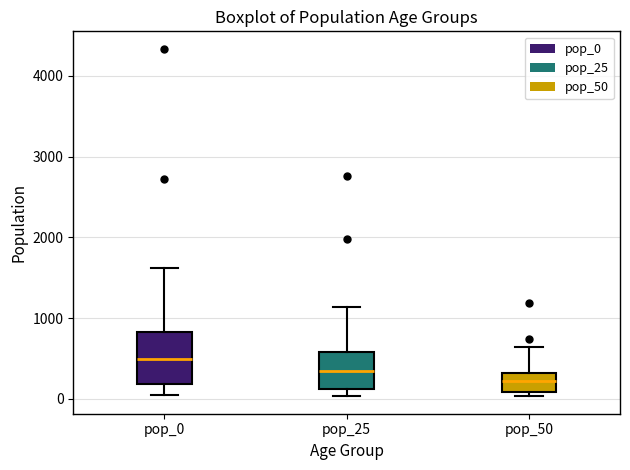

Where does the median line of the box for pop_0 sit on the y-axis? The values are not printed on the chart, so give them approximately, as read against the axis.

500